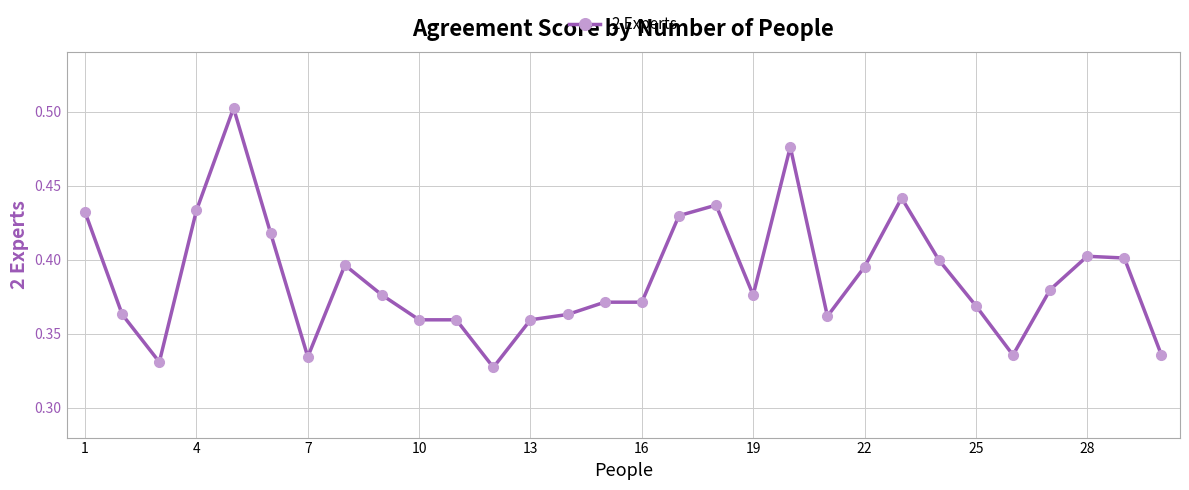

How many data points does each series have?

30